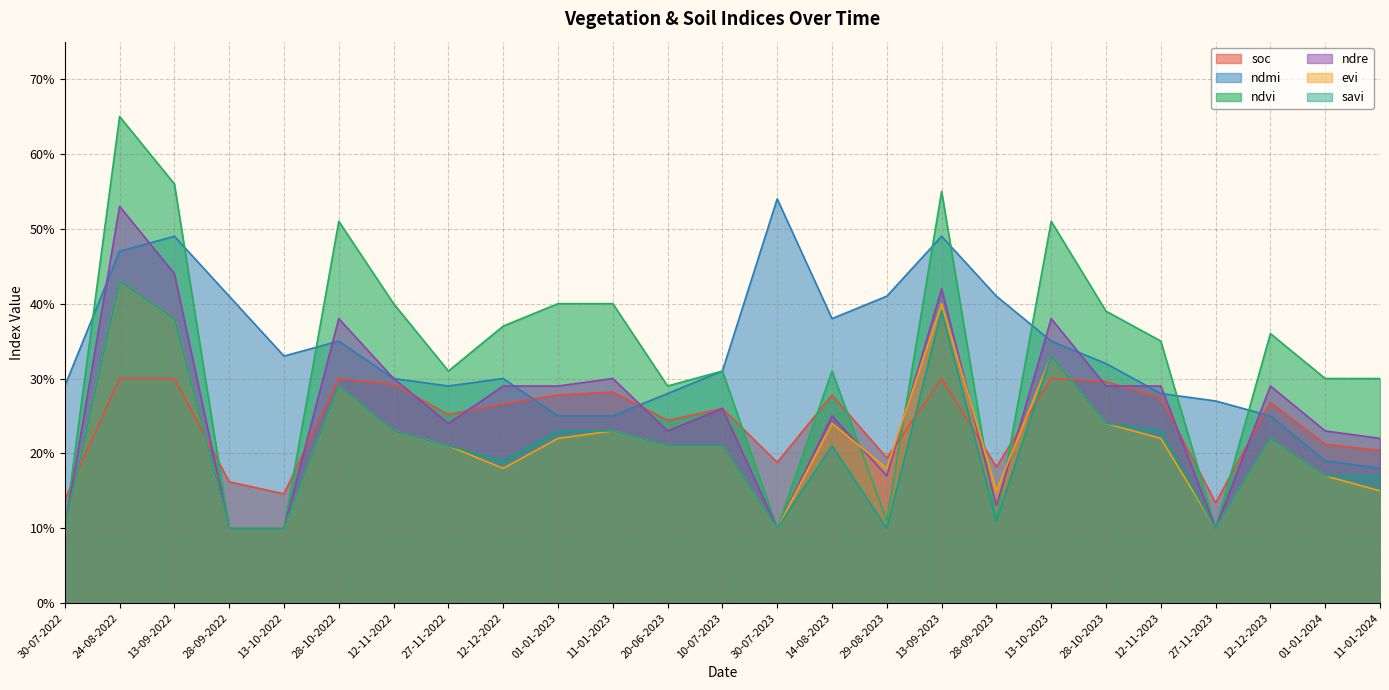

Which series ends up on top after the final intersection of soc and evi?

soc